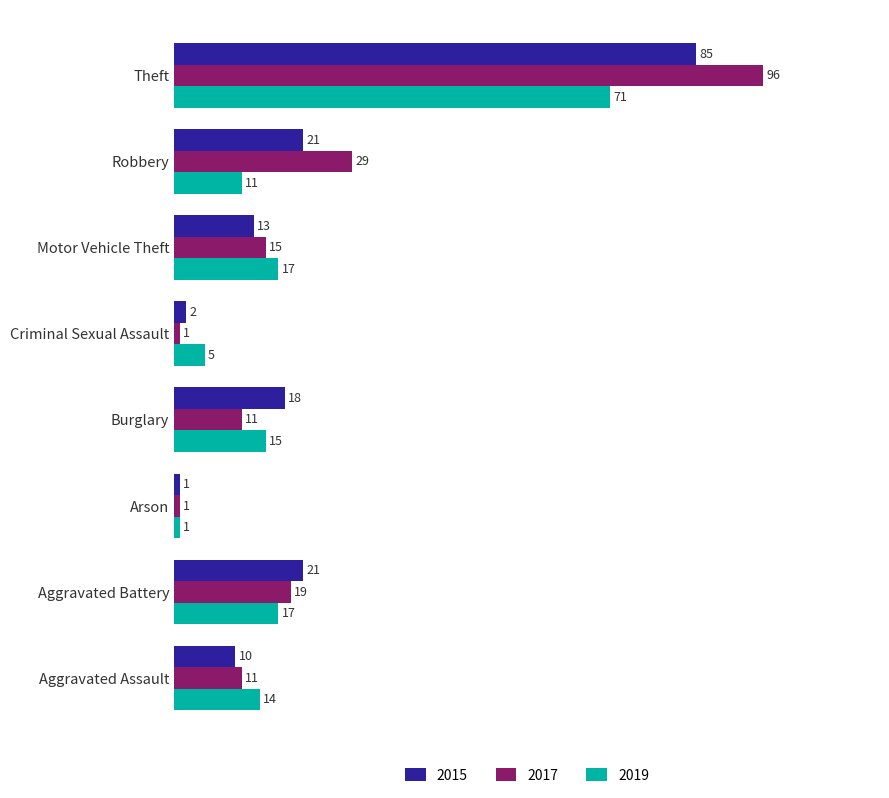

What is the average value of the 2015 series?

21